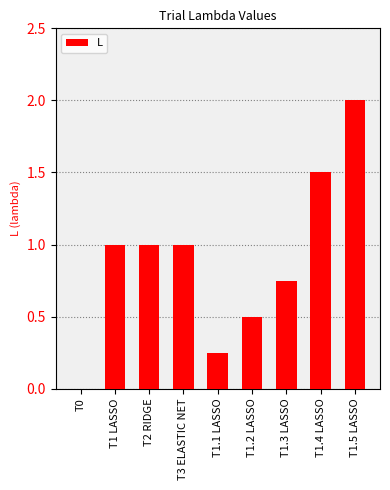

What is the sum of all values?

8.0